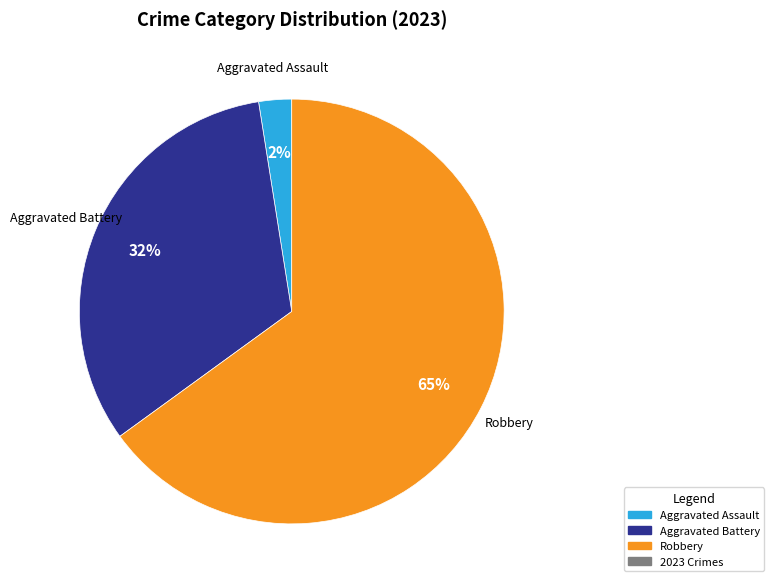

To the nearest percent, what is the average slice percentage?

33%